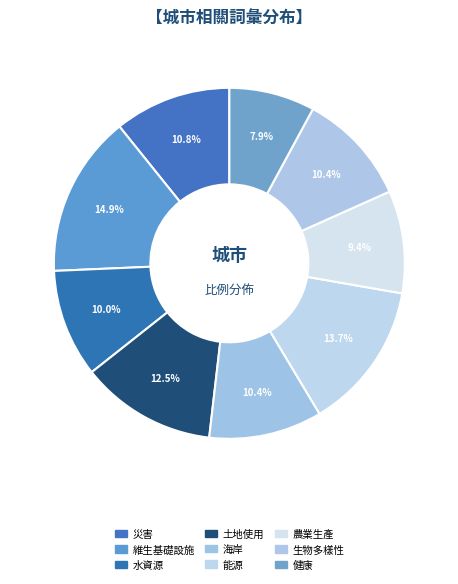

The 生物多樣性 slice represents 10% of the pie. True or false?

True